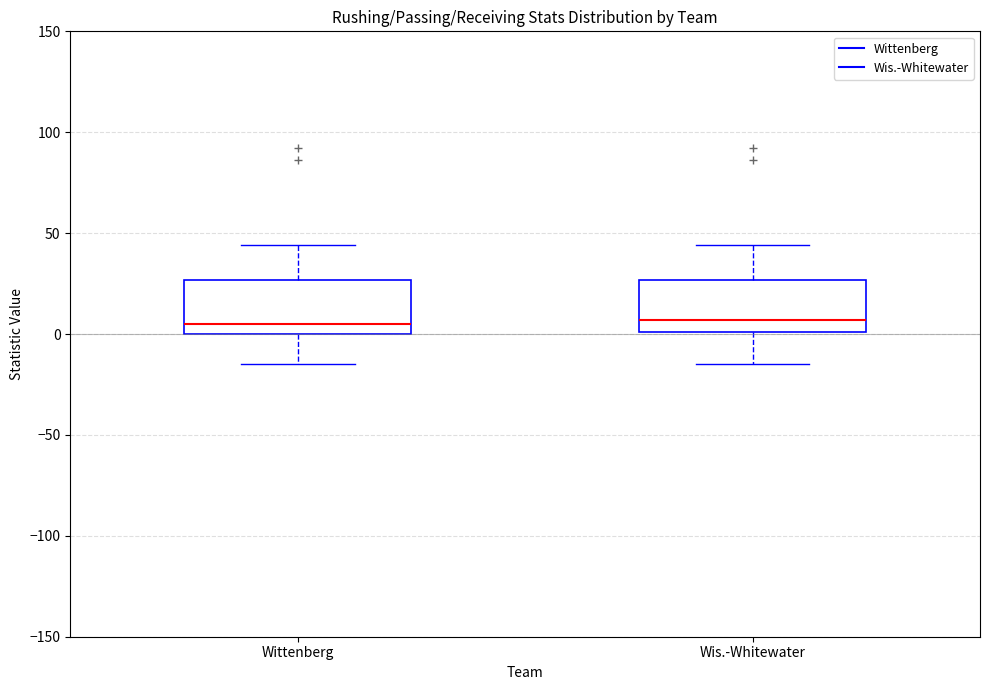

Reading left to right, transcribe this box plot: for each box, give where its median line is, the range the box spans, and where its two whiskers end, as read against the y-axis. The values are not printed on the chart, so give them approximately, as read against the axis.

Wittenberg: median 5, box 0 to 25, whiskers -15 to 45
Wis.-Whitewater: median 5, box 0 to 25, whiskers -15 to 45